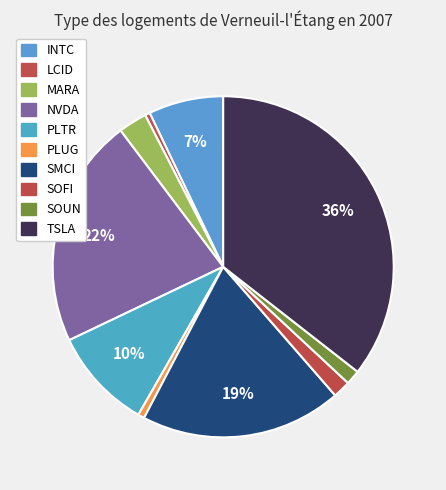

How many segments does this pie chart have?

10